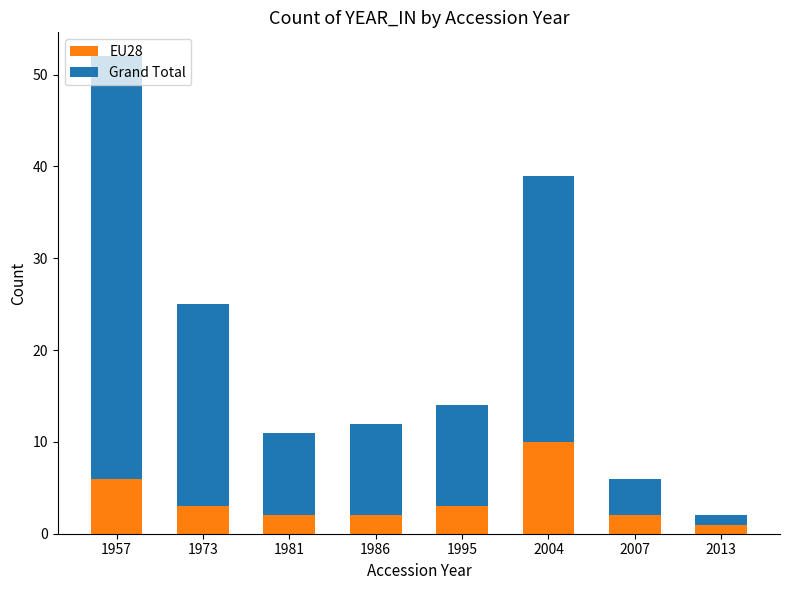

What is the total value across all series at 2013?

2